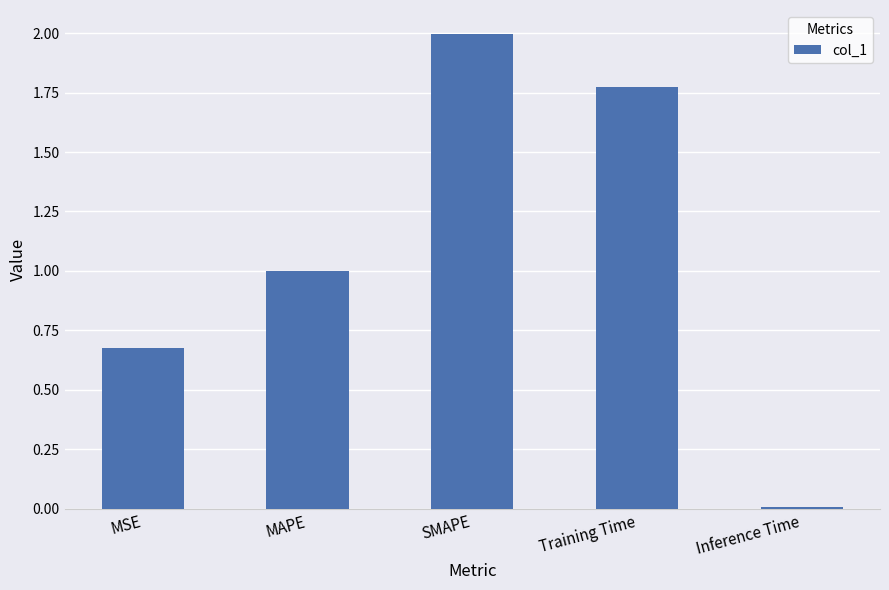

Are the bars grouped side by side (vs. stacked)?

No